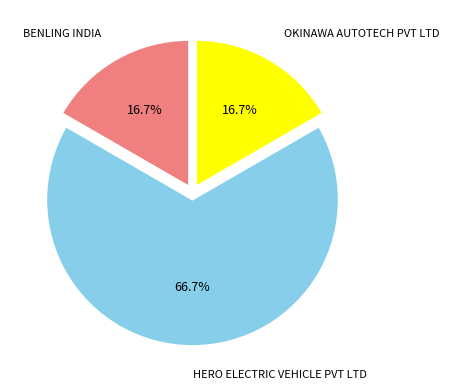

Combined, what portion of the pie is HERO ELECTRIC VEHICLE PVT LTD and BENLING INDIA?

83.3%